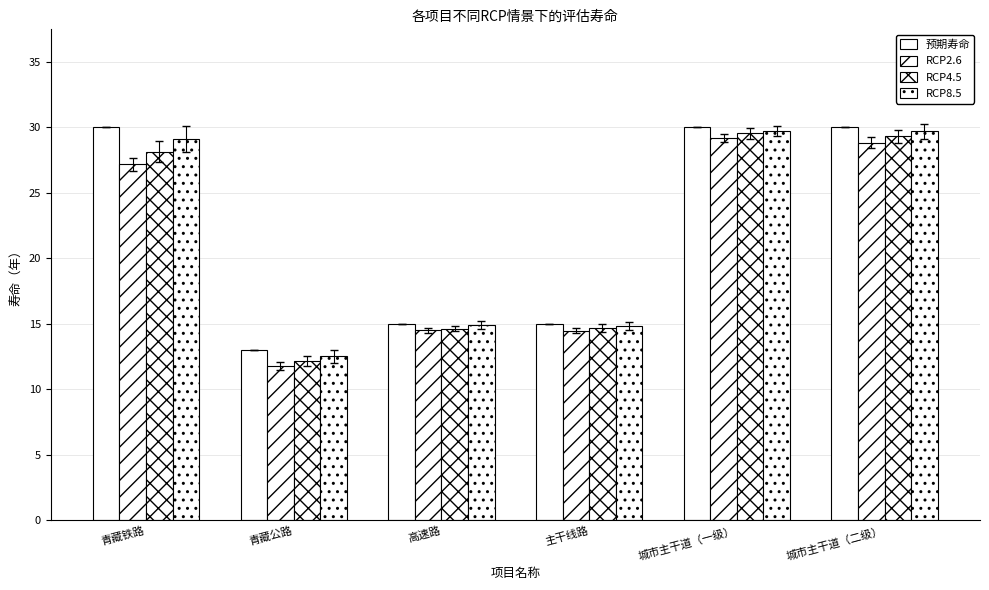

How many categories are shown in the chart?

6